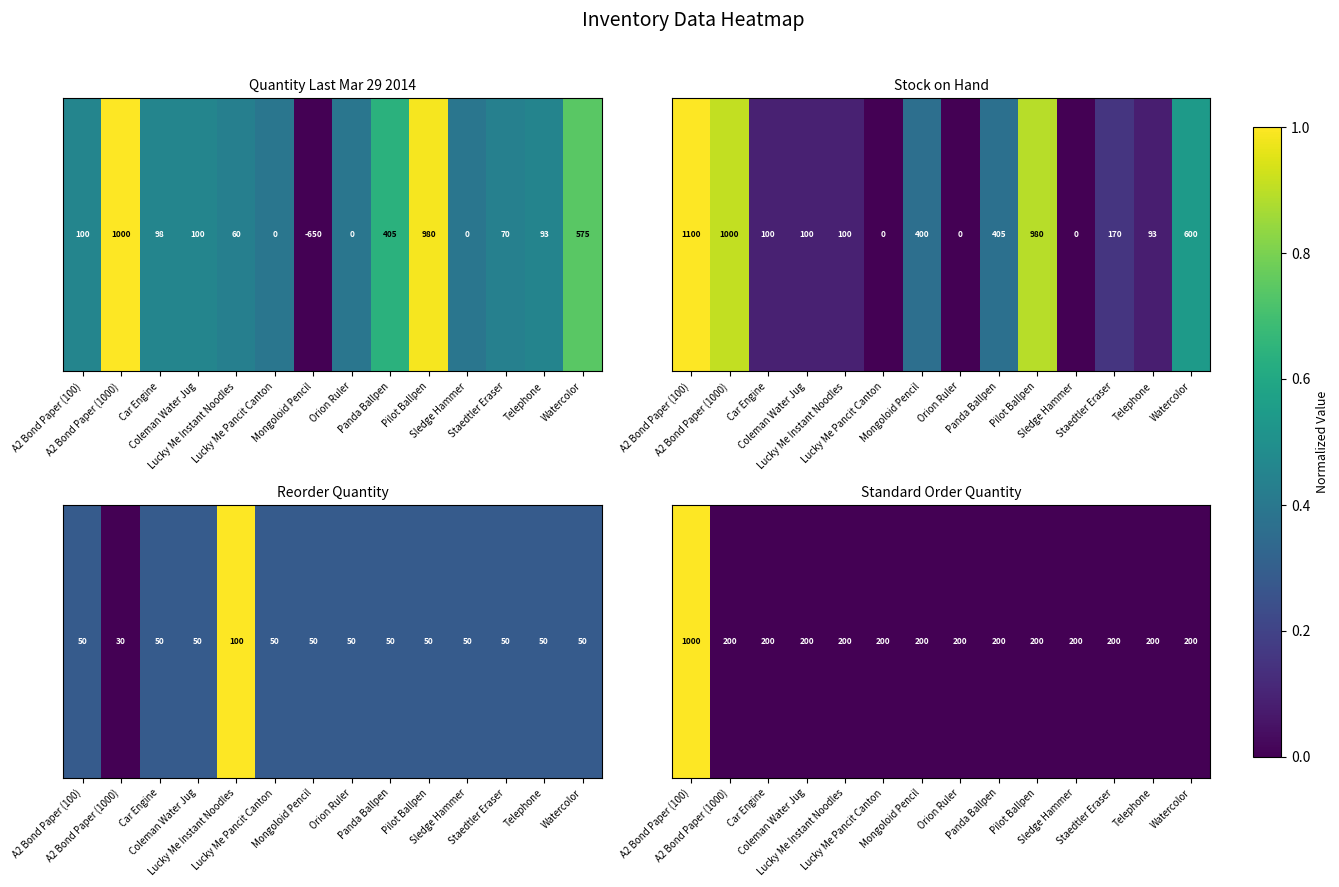

Which label corresponds to the smallest value in the chart?

A2 Bond Paper (1000)